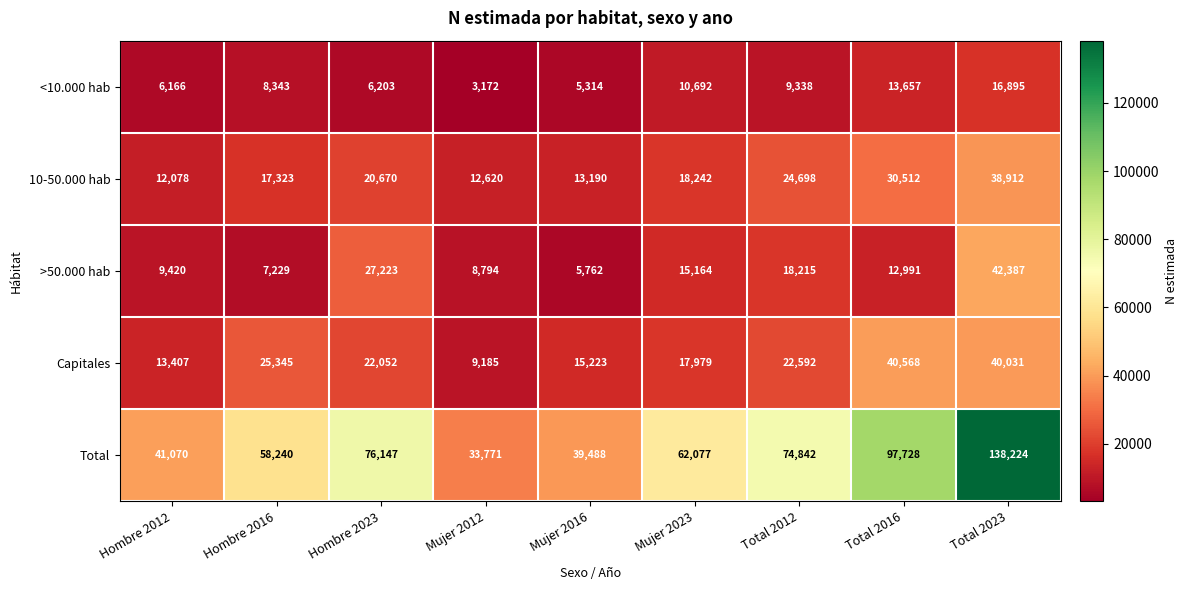

At which label is Capitales closest to 24876?

Hombre 2016